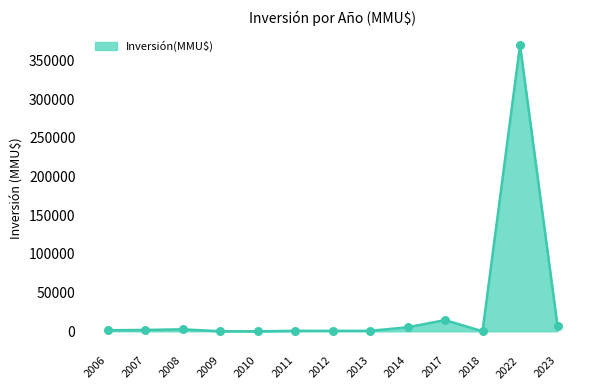

Approximately how many times larger is the value at 2023 compared to 2014?

1.3